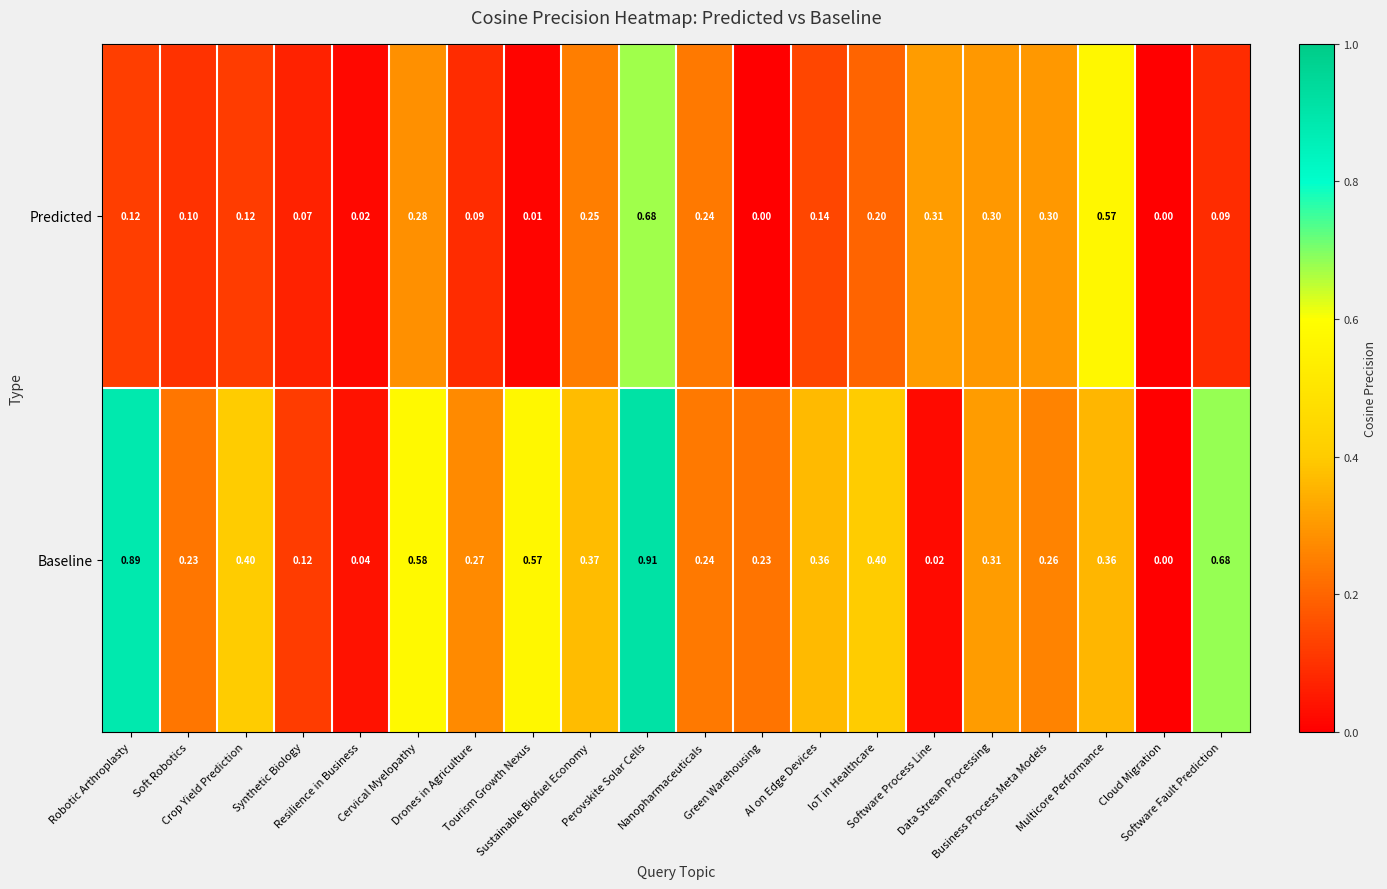

How many data points does each series have?

20